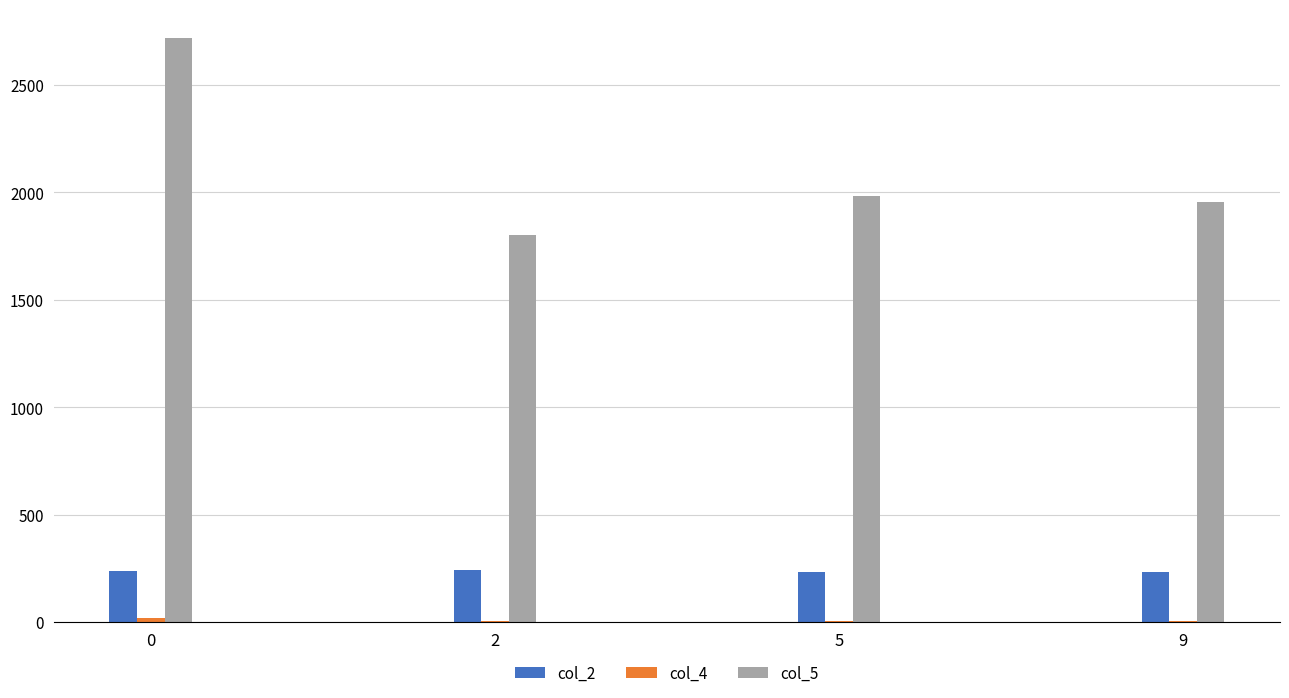

What is the difference between the col_2 values at 2 and 5?

4.8